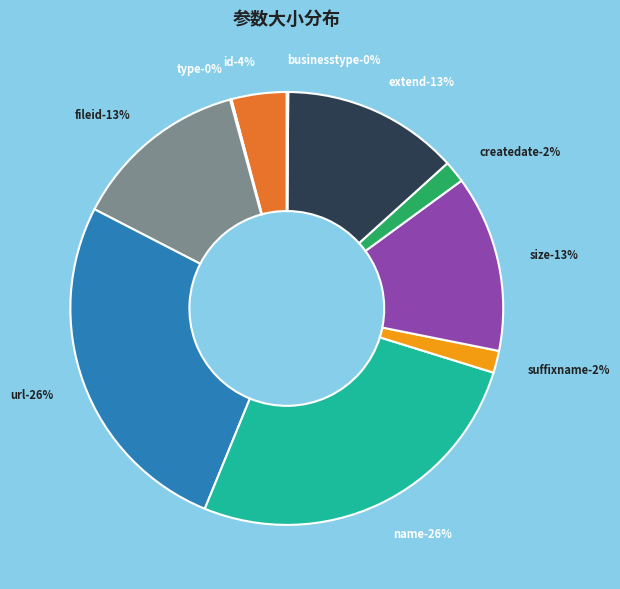

What is the largest slice in the pie chart?

url